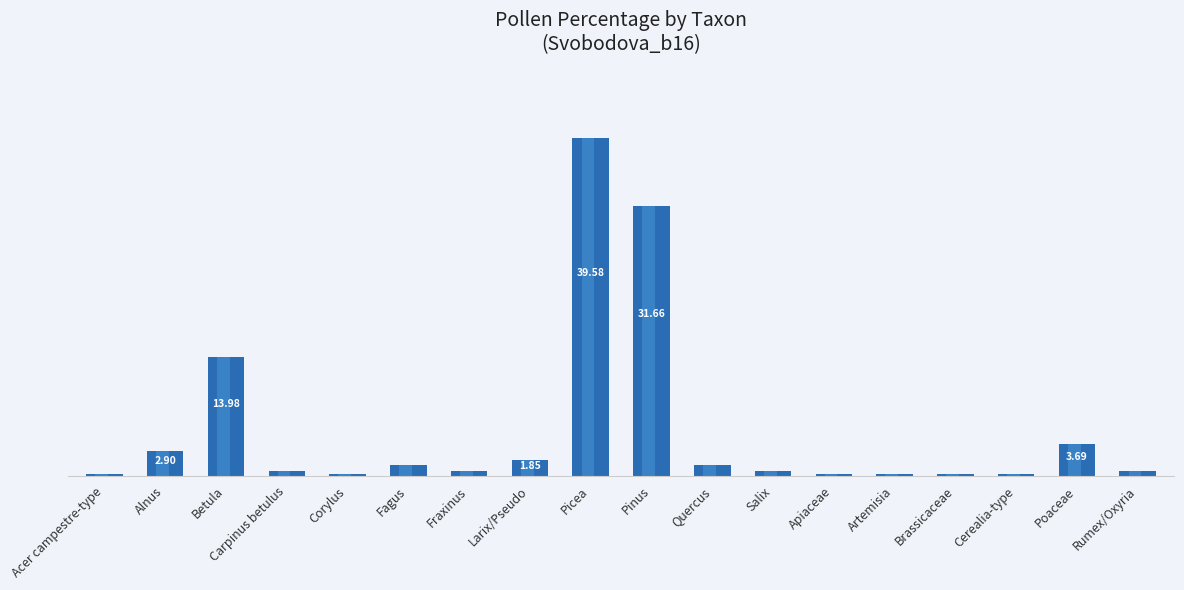

List the labels in order of value, smallest first.

Acer campestre-type, Corylus, Apiaceae, Artemisia, Brassicaceae, Cerealia-type, Carpinus betulus, Fraxinus, Salix, Rumex/Oxyria, Fagus, Quercus, Larix/Pseudo, Alnus, Poaceae, Betula, Pinus, Picea